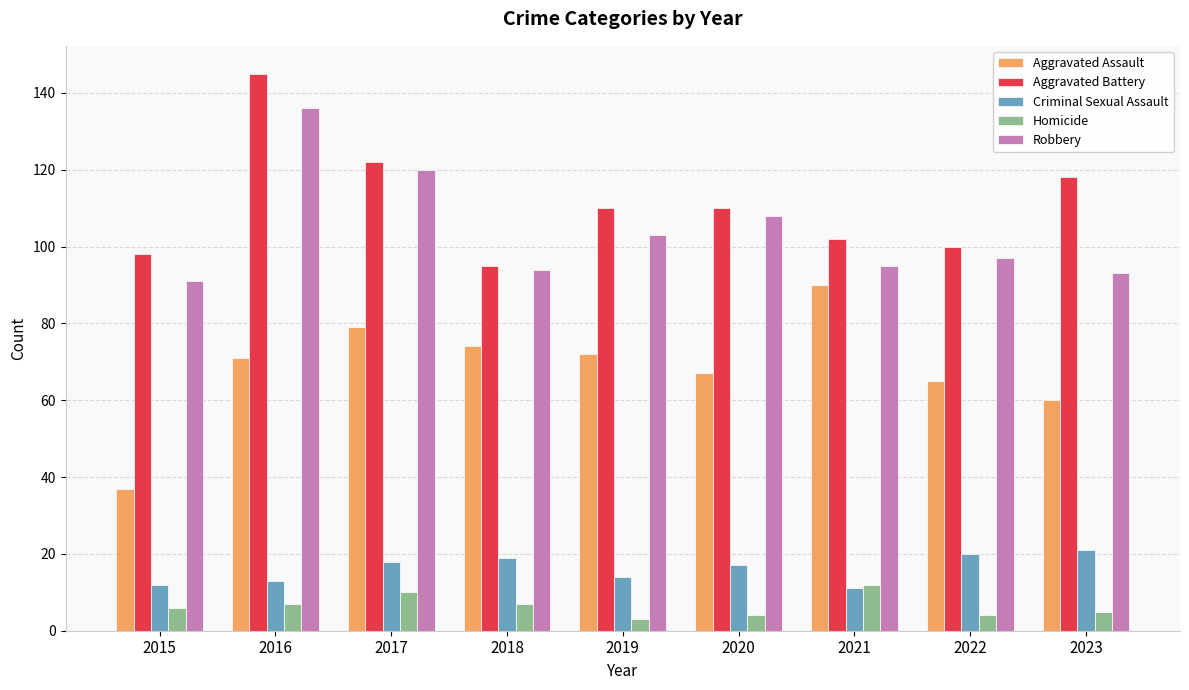

What is the sum of the Aggravated Battery values at 2020 and 2016?

255